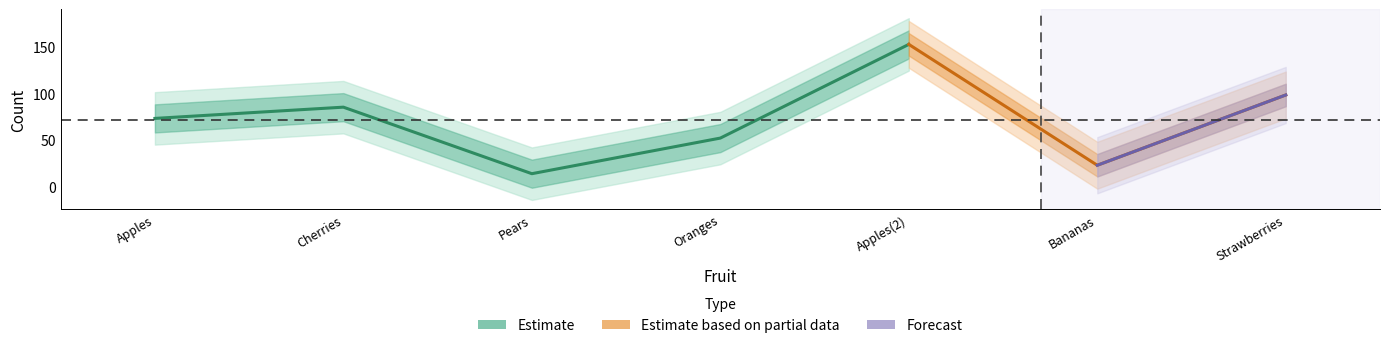

Rank the categories by value from highest to lowest.

Apples
2015-04-10, Strawberries
2015-04-10, Cherries
2015-04-05, Apples
2015-04-05, Oranges
2015-04-08, Bananas
2015-04-10, Pears
2015-04-06